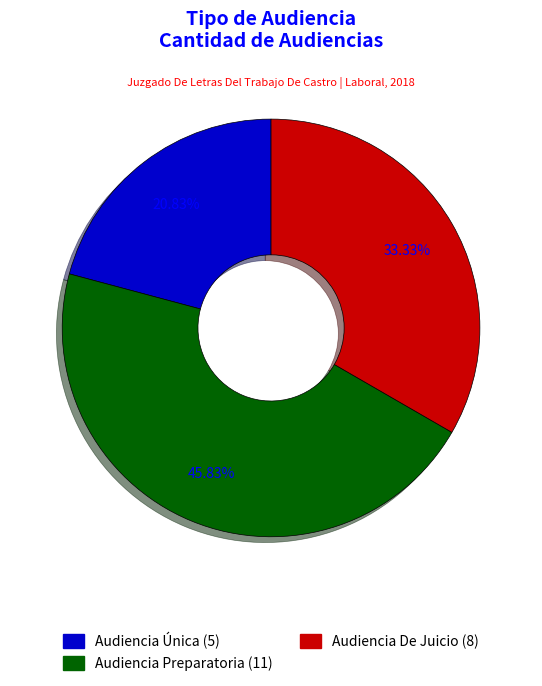

To the nearest percent, what percentage of the pie is Audiencia De Juicio?

33%